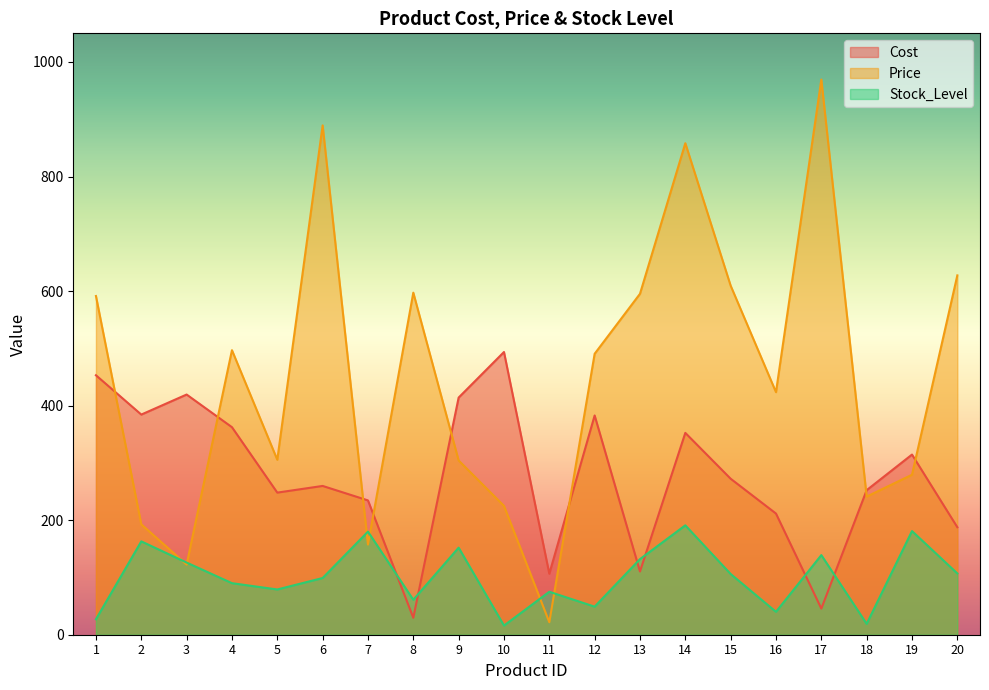

Rank the series by their average value, from lowest to highest.

Stock_Level, Cost, Price